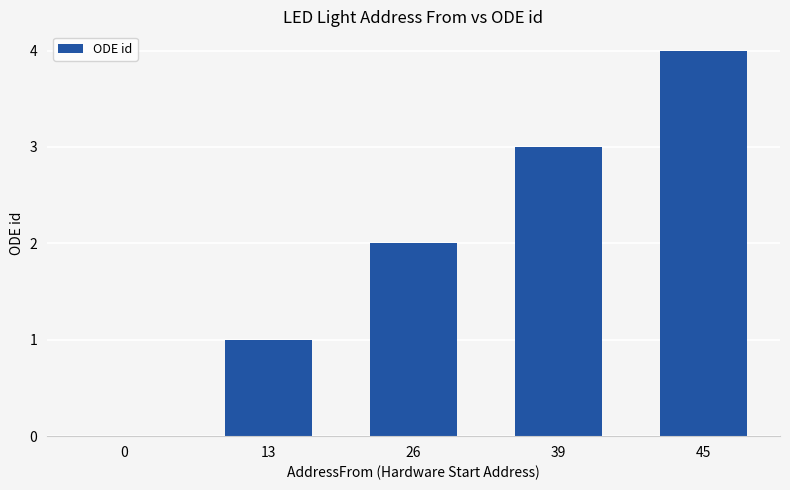

The chart shows a value of 4 at 45. True or false?

True